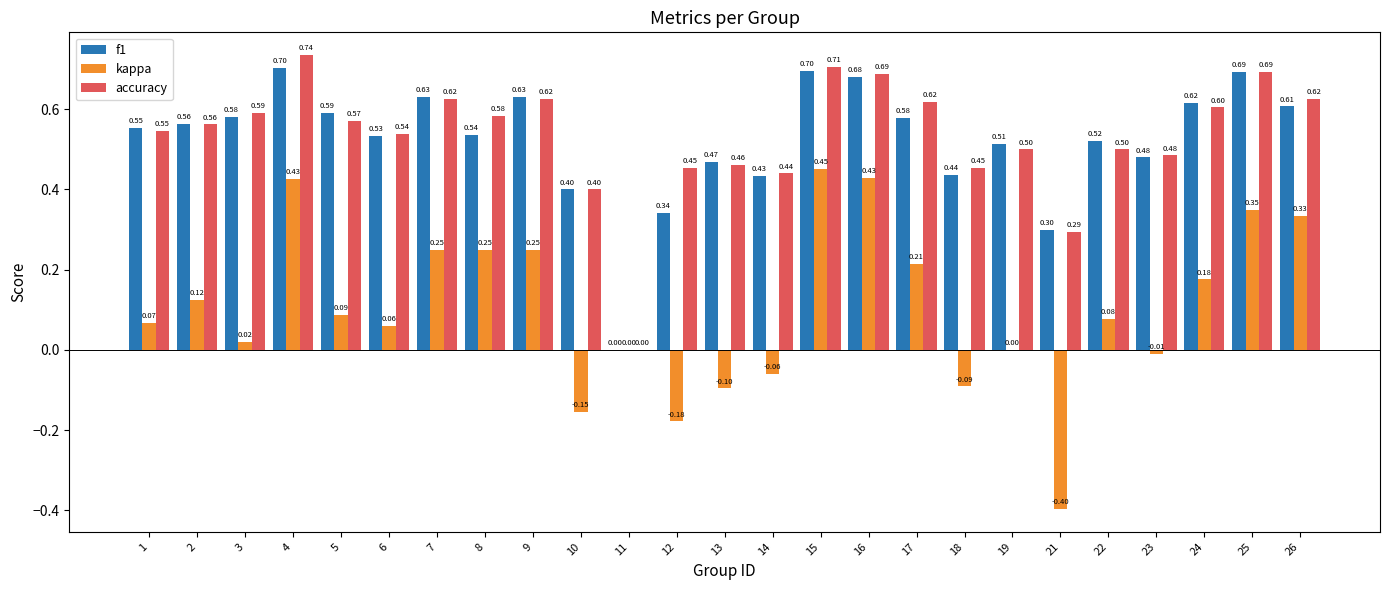

How many groups of bars are there?

25